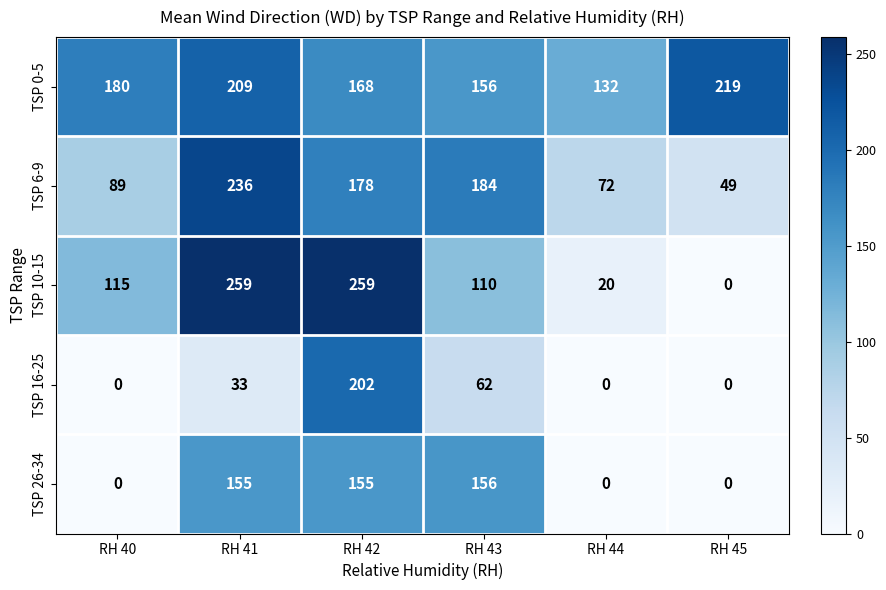

Count the number of categories in the chart.

6